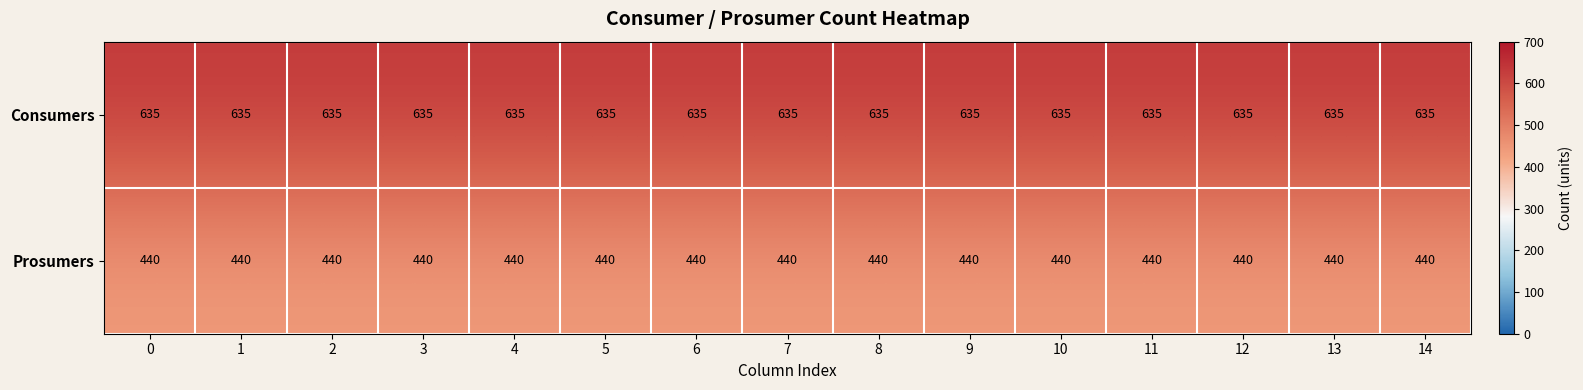

What is the sum of all Prosumers values?

6600